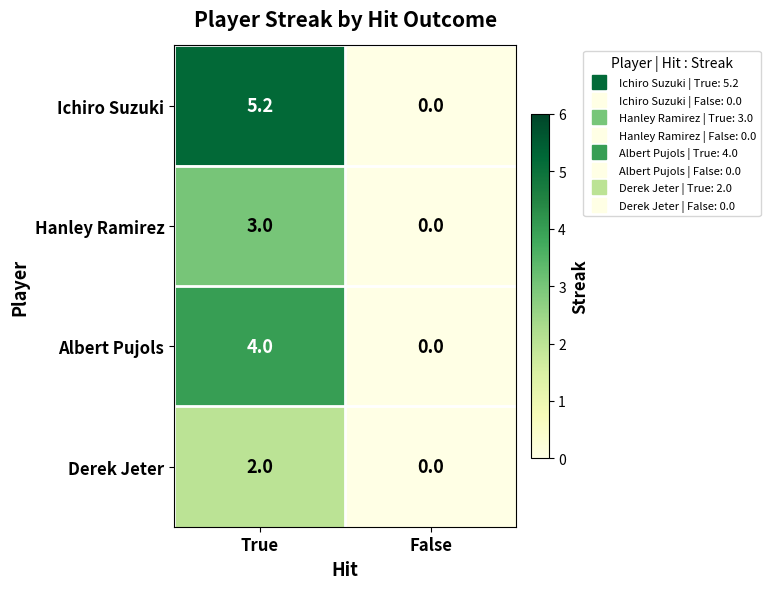

Rank the series by their maximum value, from lowest to highest.

Derek Jeter, Hanley Ramirez, Albert Pujols, Ichiro Suzuki